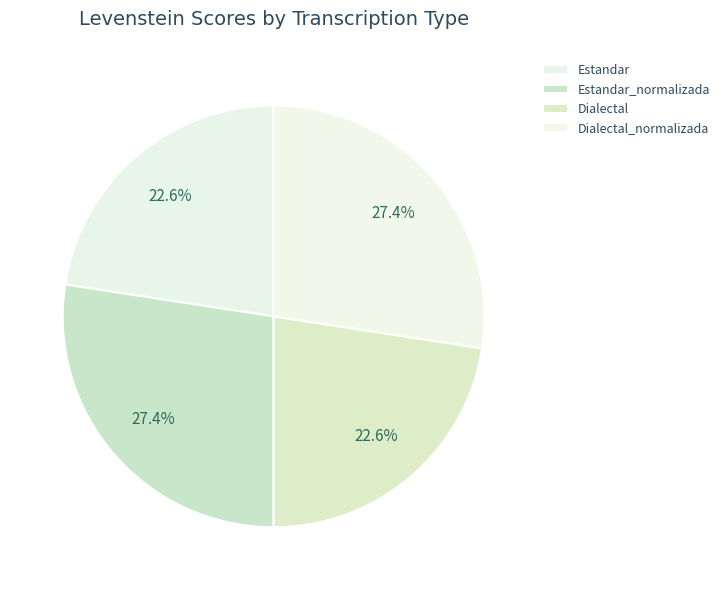

How many slices are in this pie chart?

4